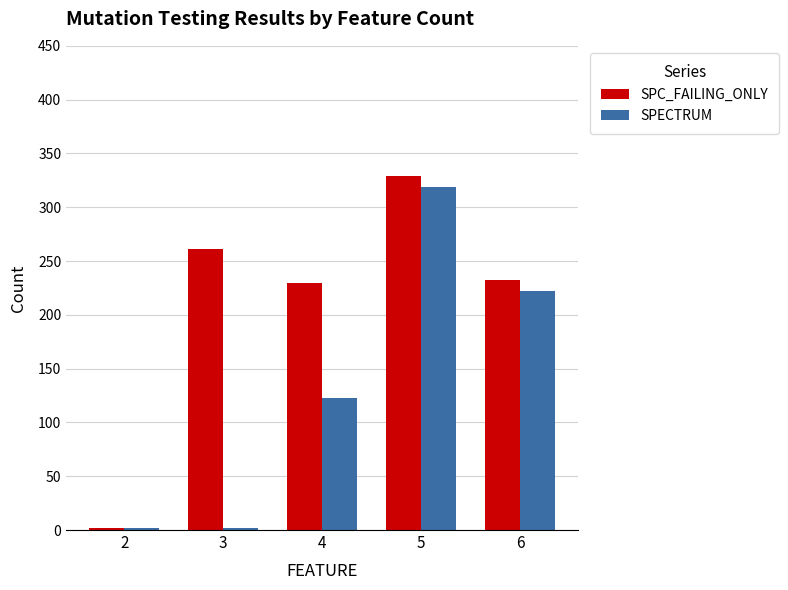

List the series in order of their overall mean, lowest first.

SPECTRUM, SPC_FAILING_ONLY